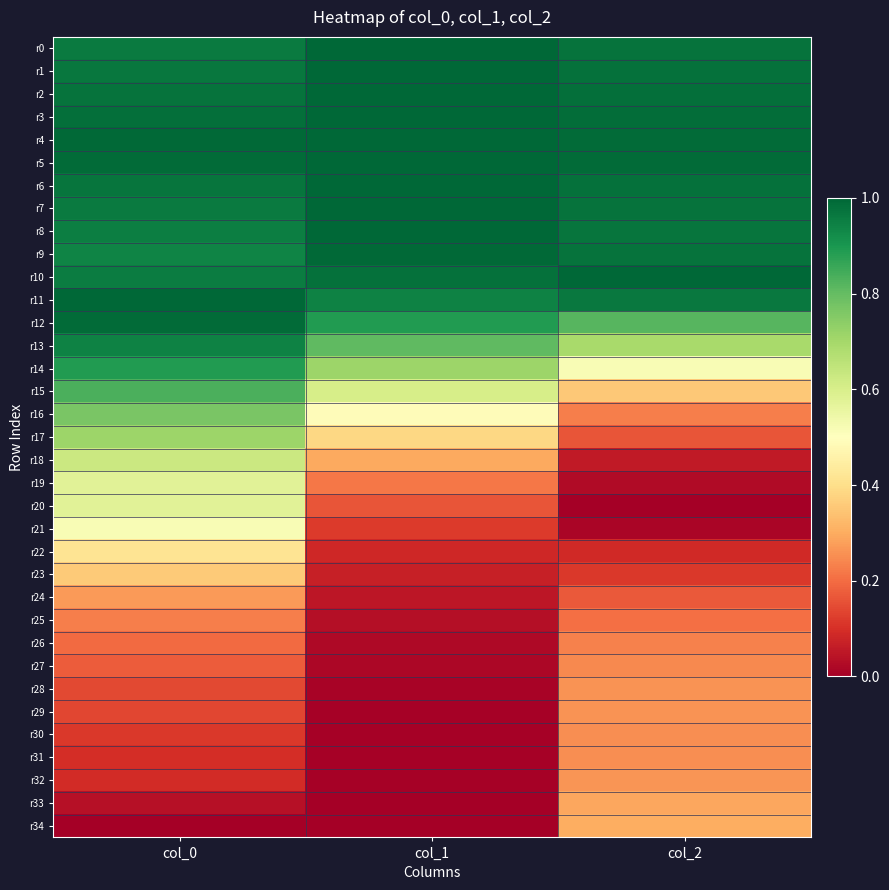

Which has a higher value, col_1 or col_2?

col_1